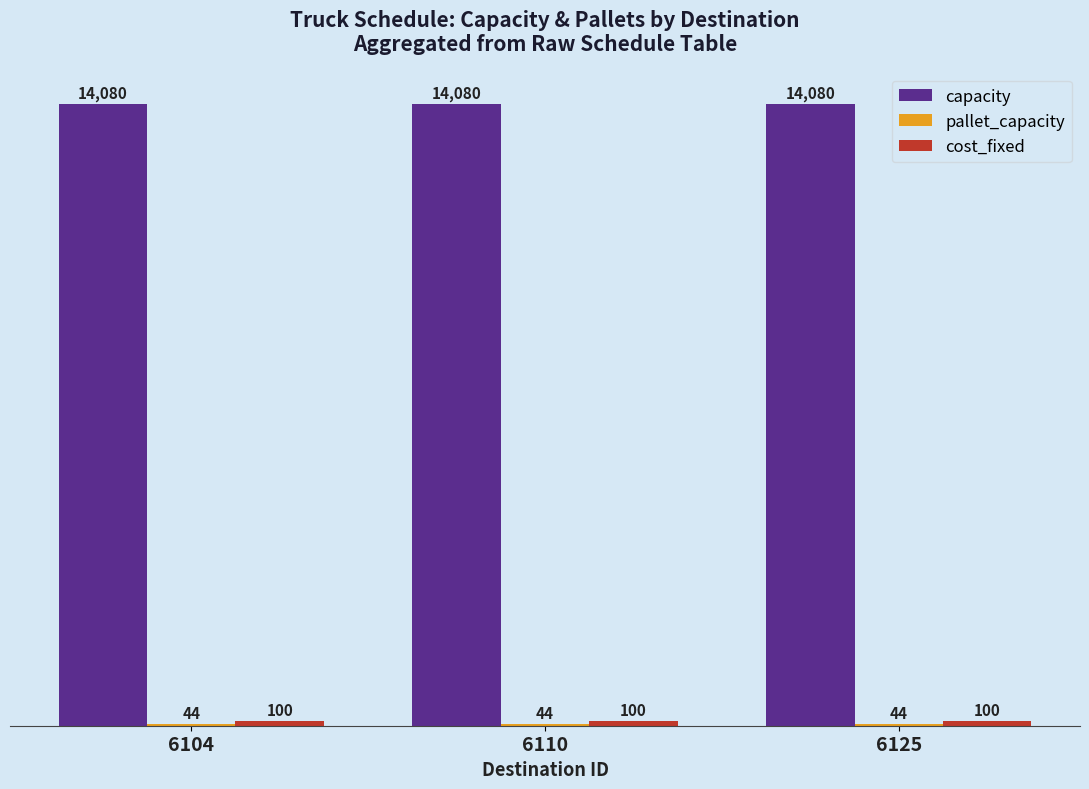

What is the sum of the capacity values at 6125 and 6104?

200.0